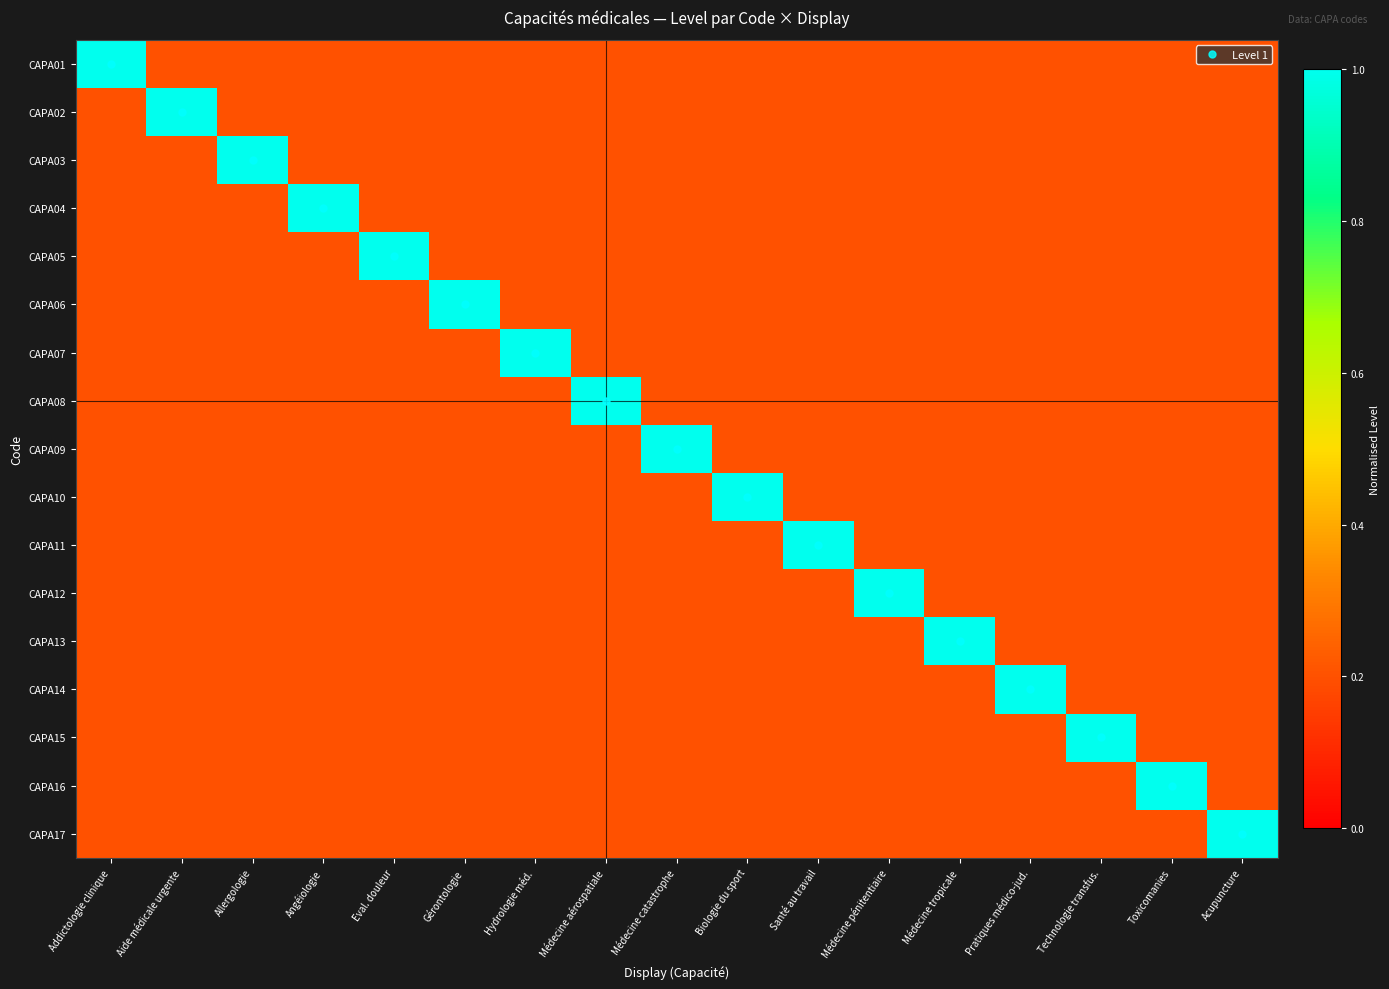

At which category is the sum across all series the highest?

Addictologie clinique